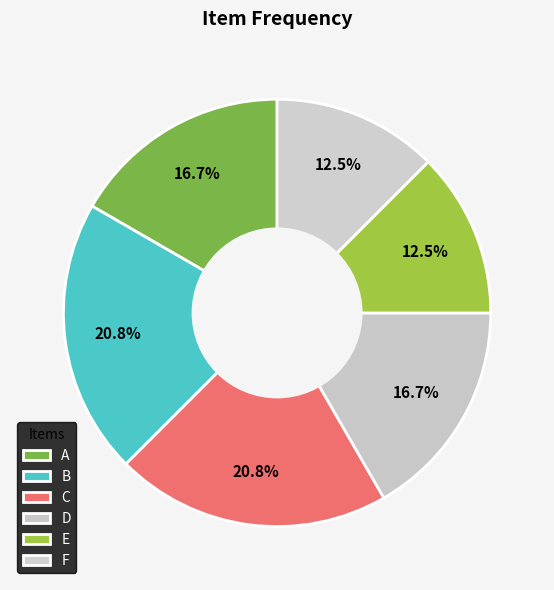

What percentage do F and C together represent?

33.3%